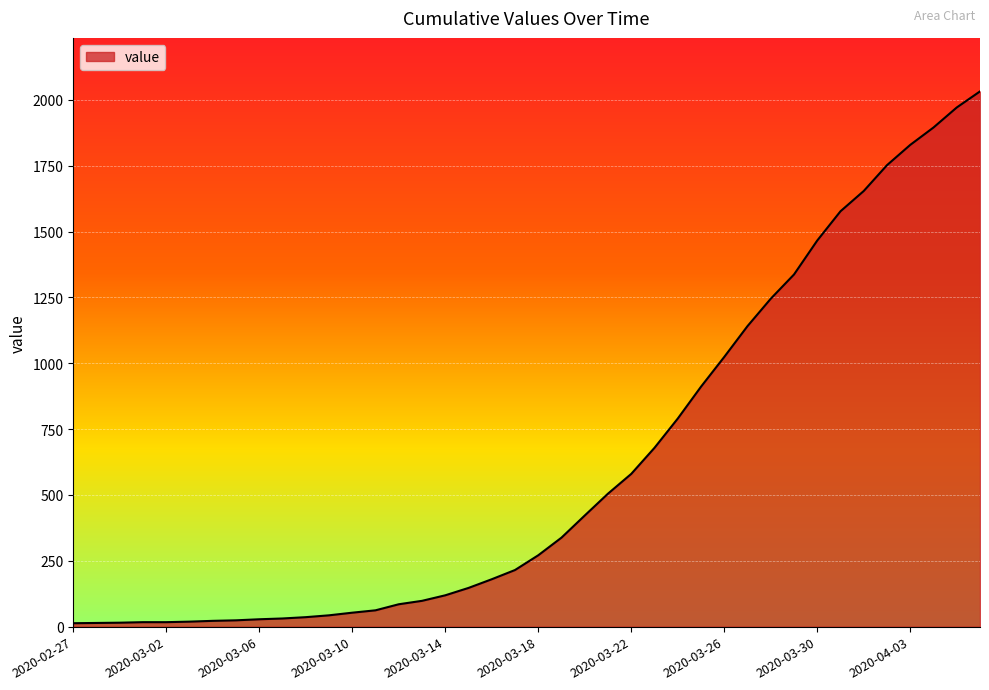

What is the maximum value shown in the chart?

2032